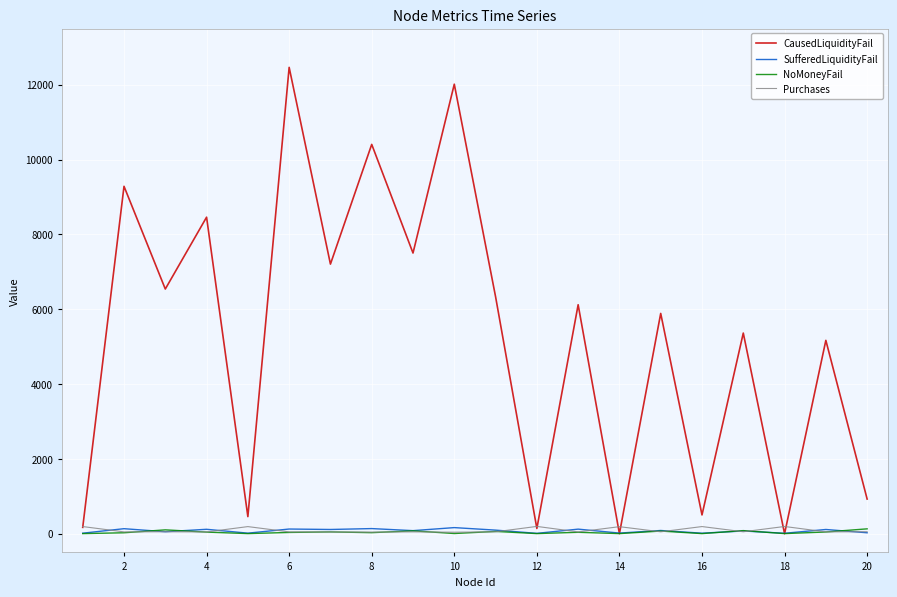

What is the maximum value shown in the chart?

12463